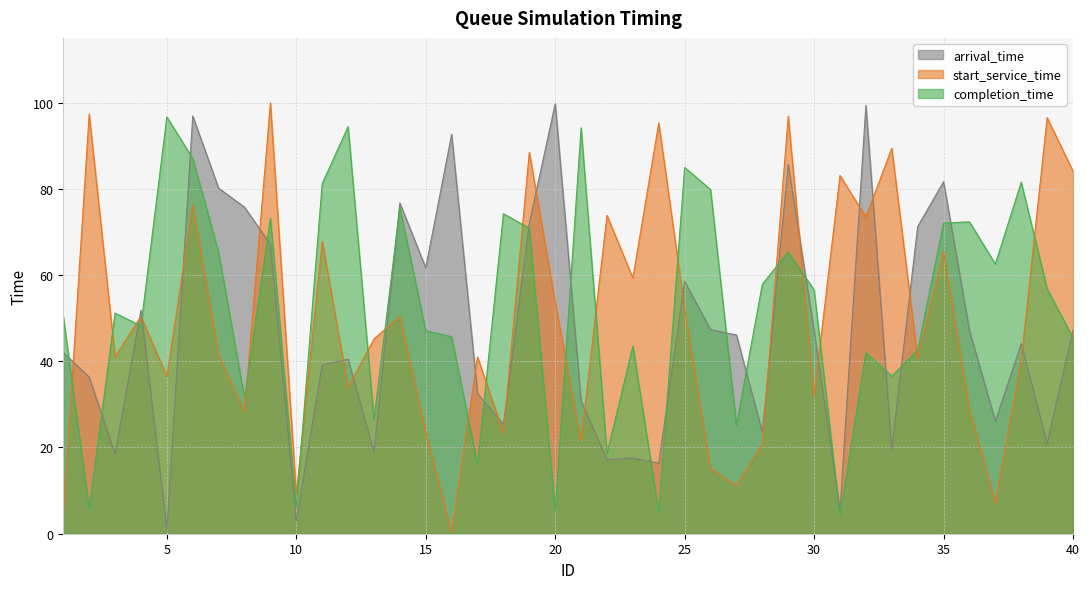

How many interior local valleys does the arrival_time series have?

13